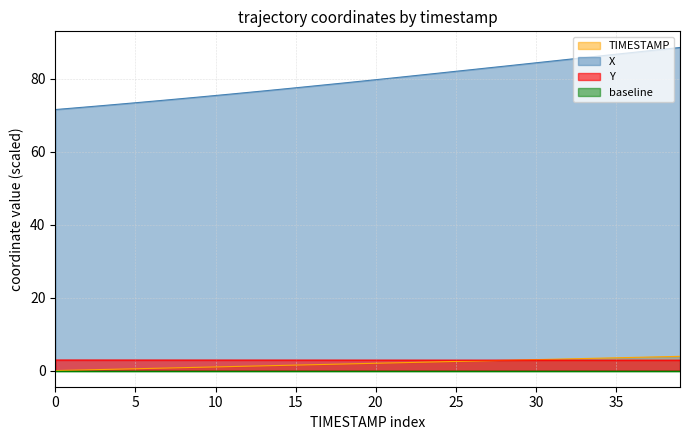

Does the chart have visible grid lines?

Yes